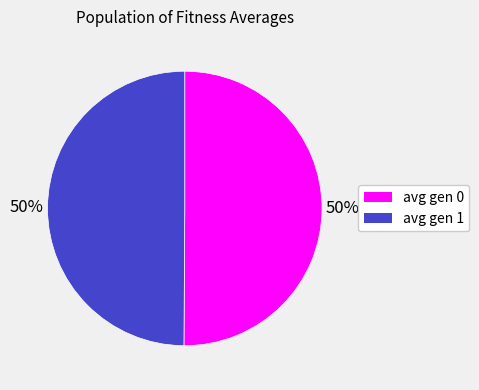

True or false: avg gen 1 accounts for 42% of the total.

False